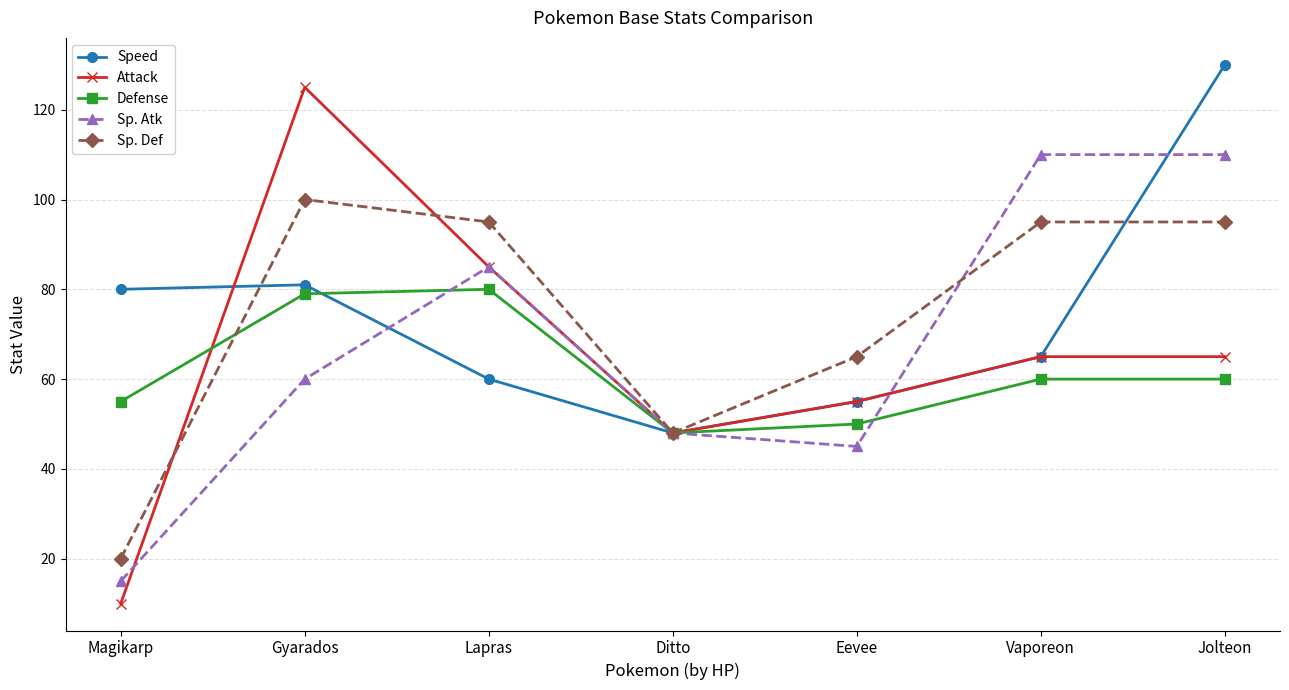

True or false: Sp. Def has more than 2 interior local peaks.

False